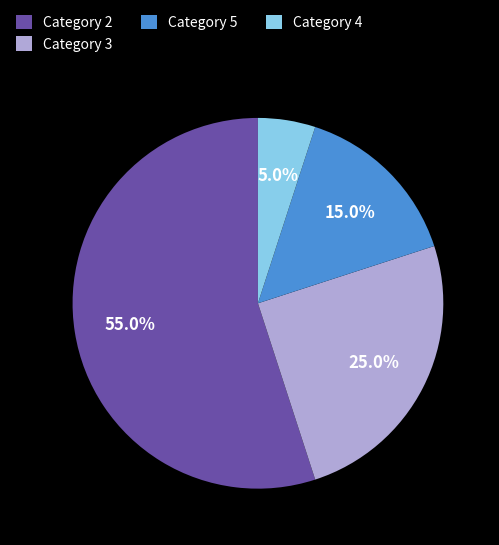

Approximately how many times larger is the value at Category 2 compared to Category 5?

3.7